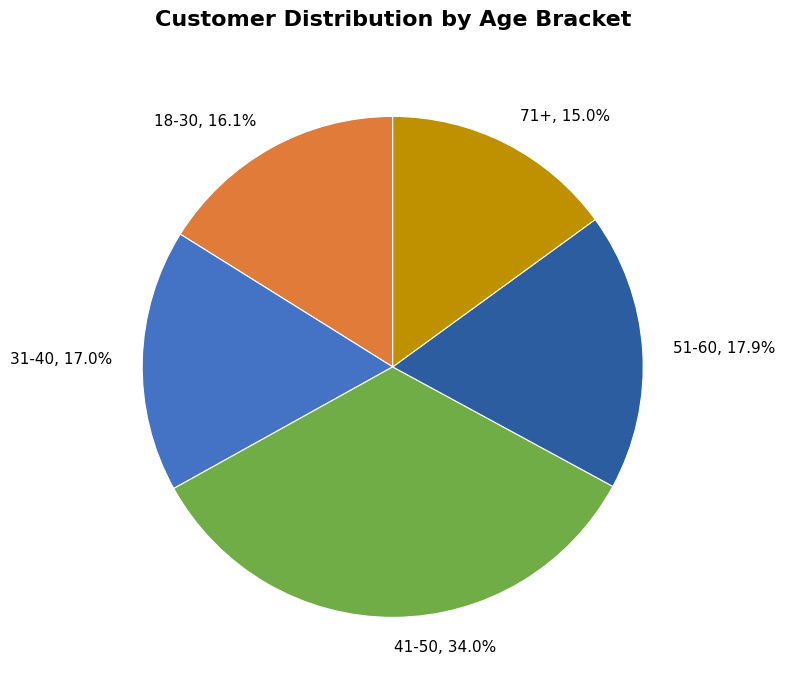

To the nearest percent, what portion does 18-30 represent?

16%